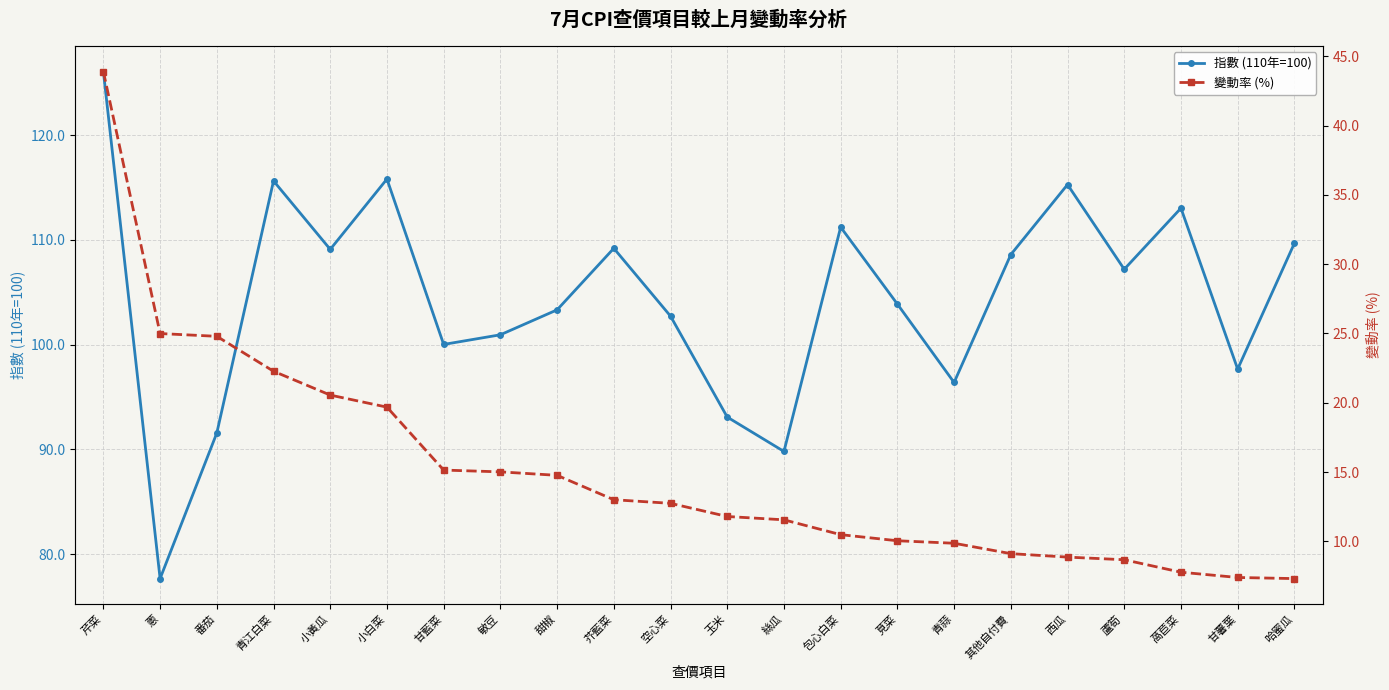

True or false: 變動率 (%) and 指數 (110年=100) intersect in this chart.

False